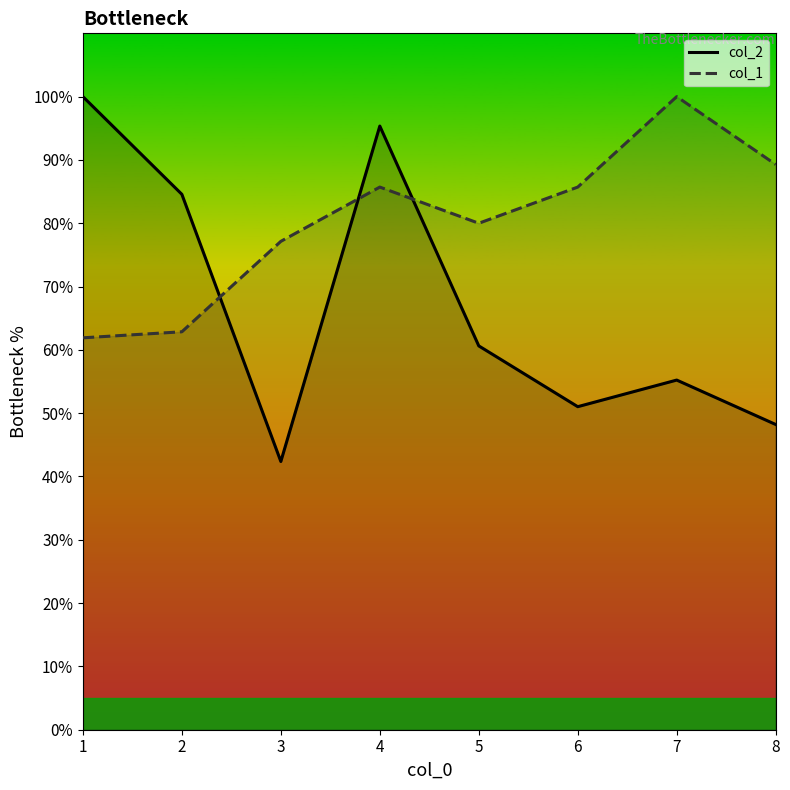

At which label does col_2 line first exceed 60?

1